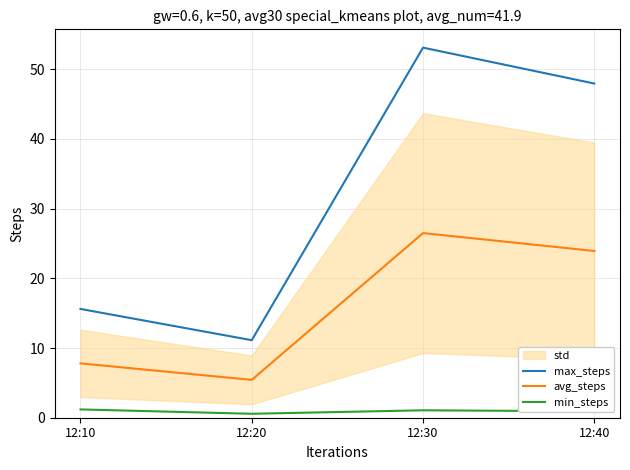

What is the value of the max_steps point at the 3rd from the left?

53.1